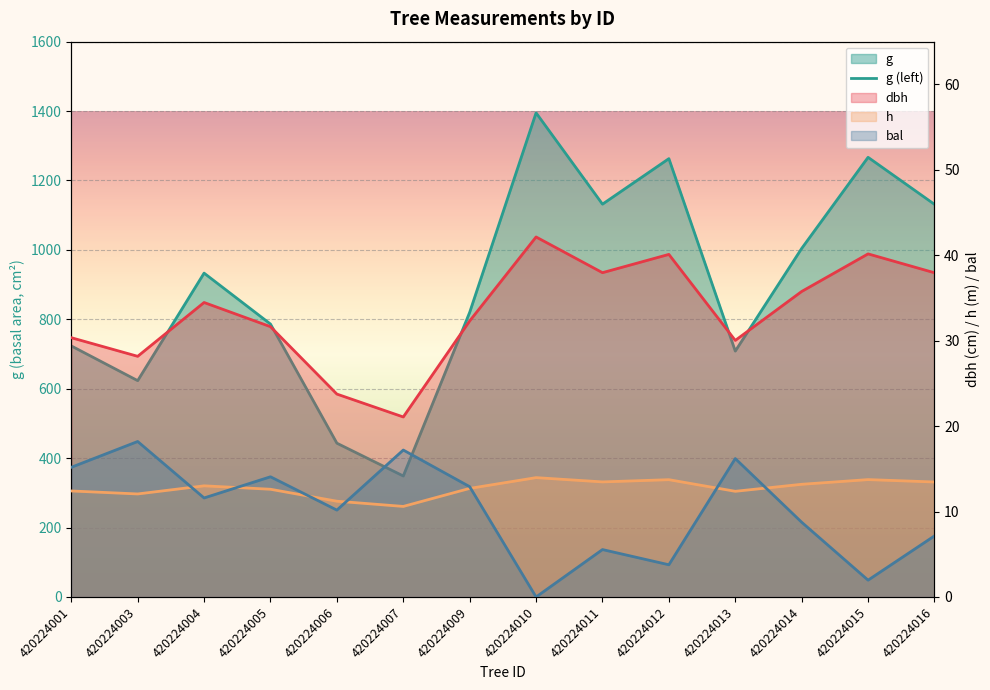

How many data points does each series have?

14